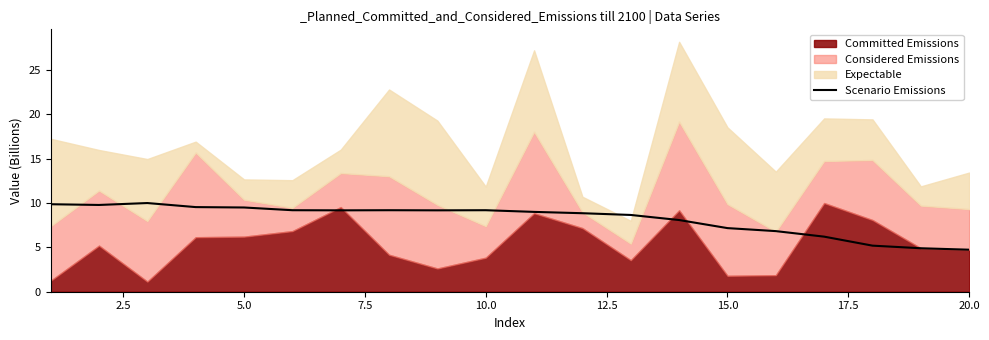

Is it true that Scenario Emissions equals 15.3 at 5.0?

False